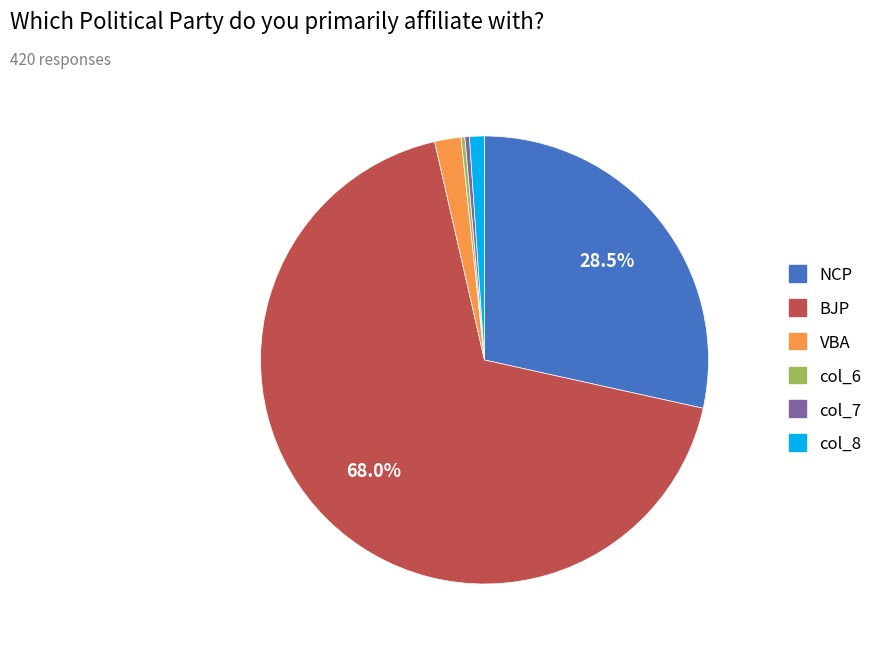

Does any single category account for the majority?

Yes